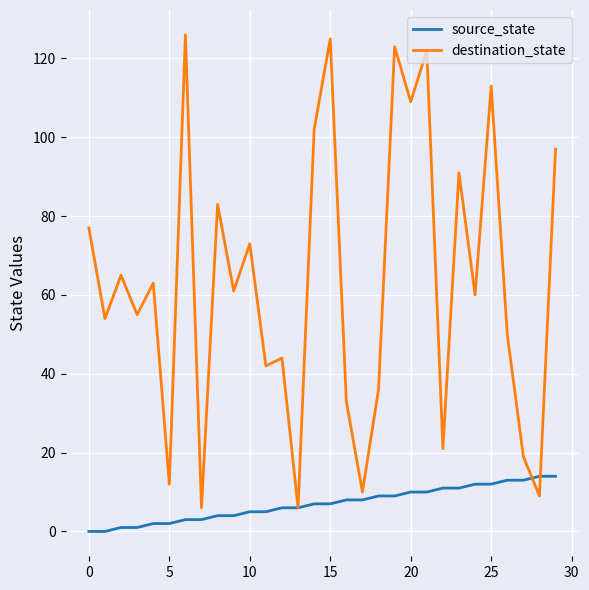

What is the difference between the maximum and minimum values in the source_state series?

14